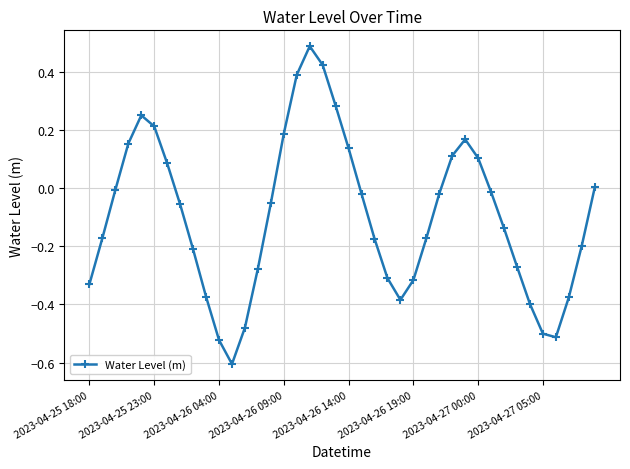

What is the sum of all values?

-3.9